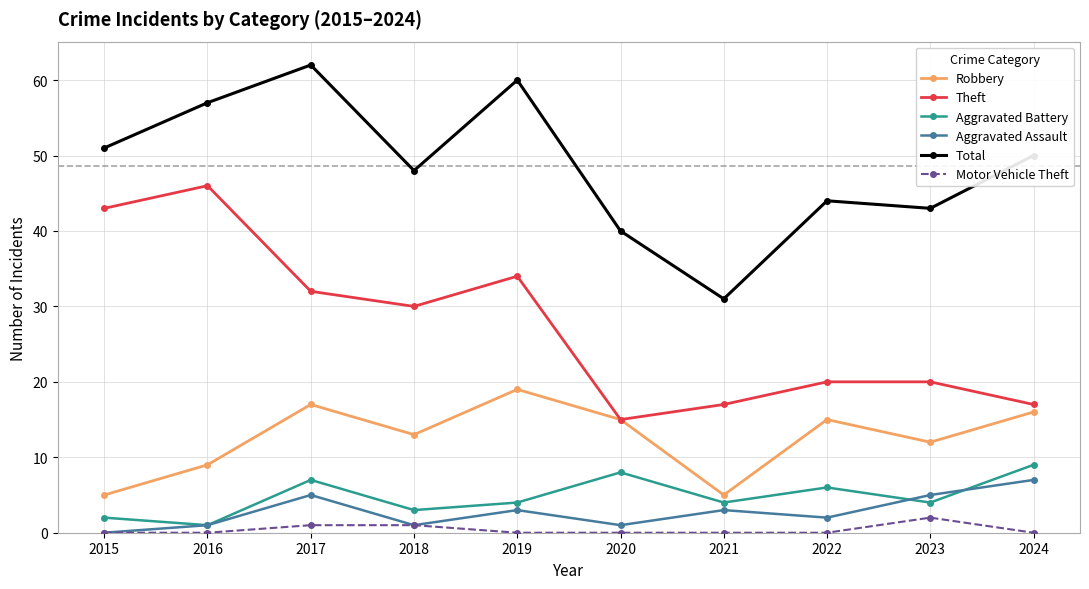

What is the total value across all series at 2023?

86